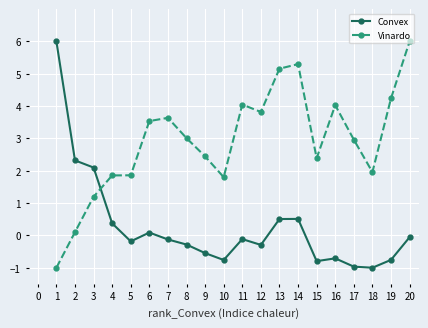

Rank the series at 5 from lowest to highest value.

Convex, Vinardo